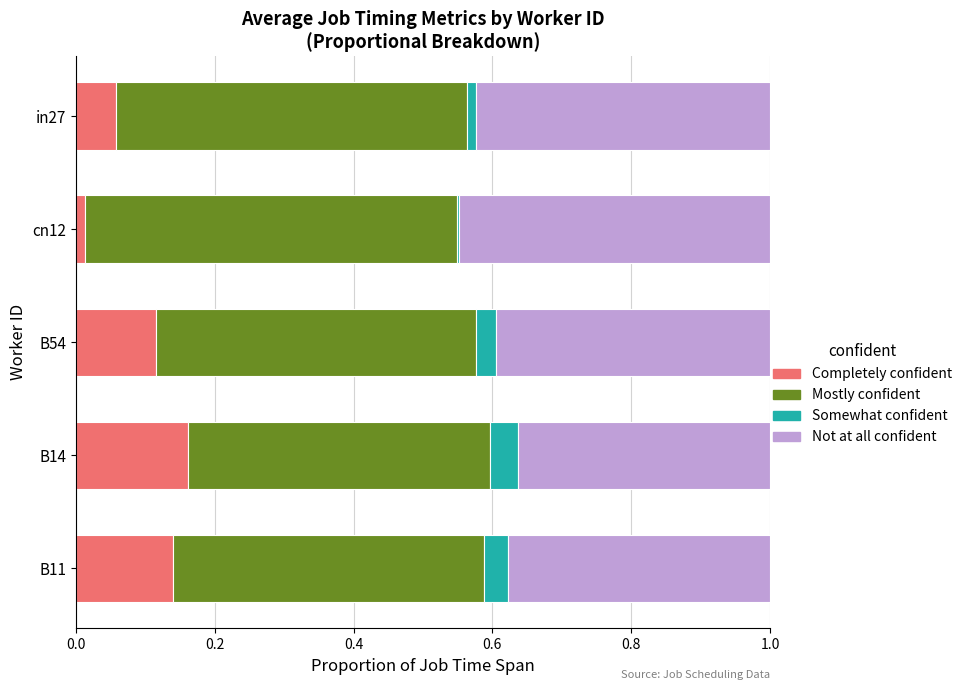

Which category has the highest value in the Completely confident series?

B14